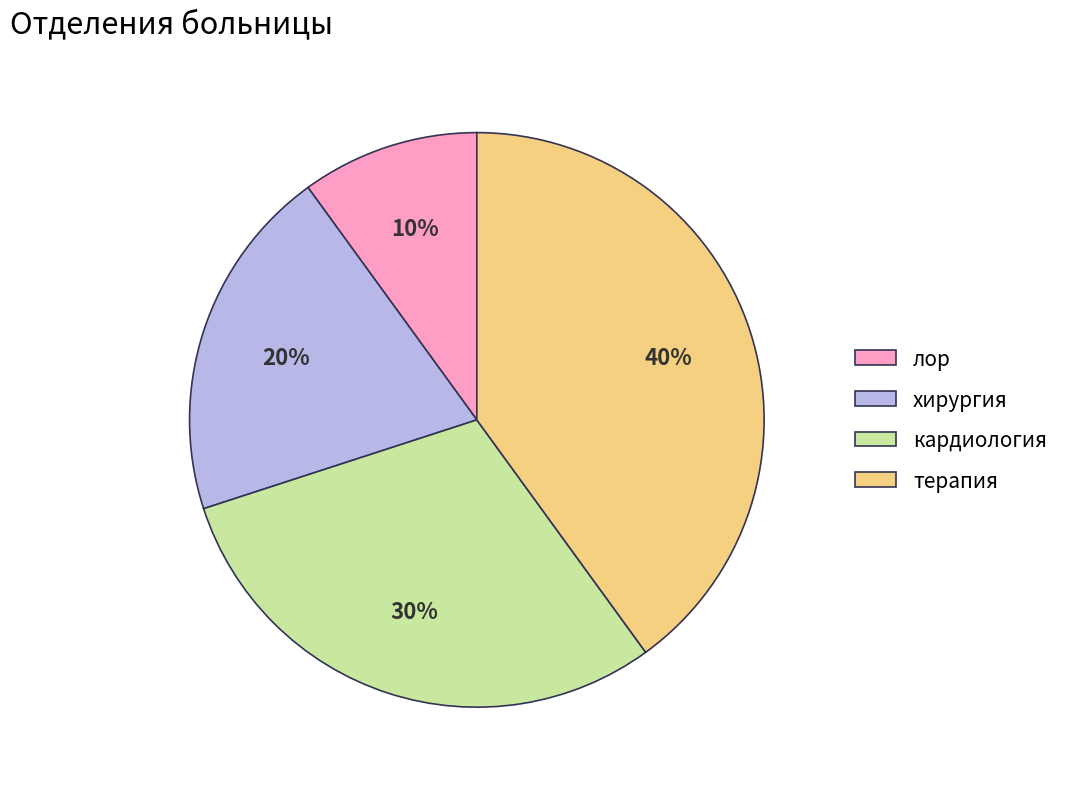

Is it true that кардиология is 30% of the pie?

True